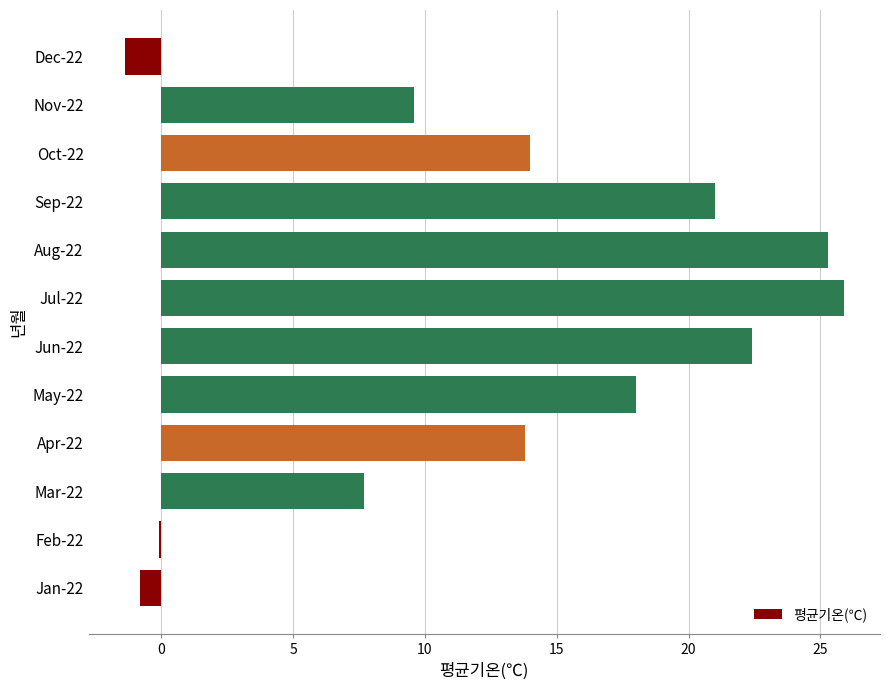

Between Jun-22 and Nov-22, which is larger?

Jun-22